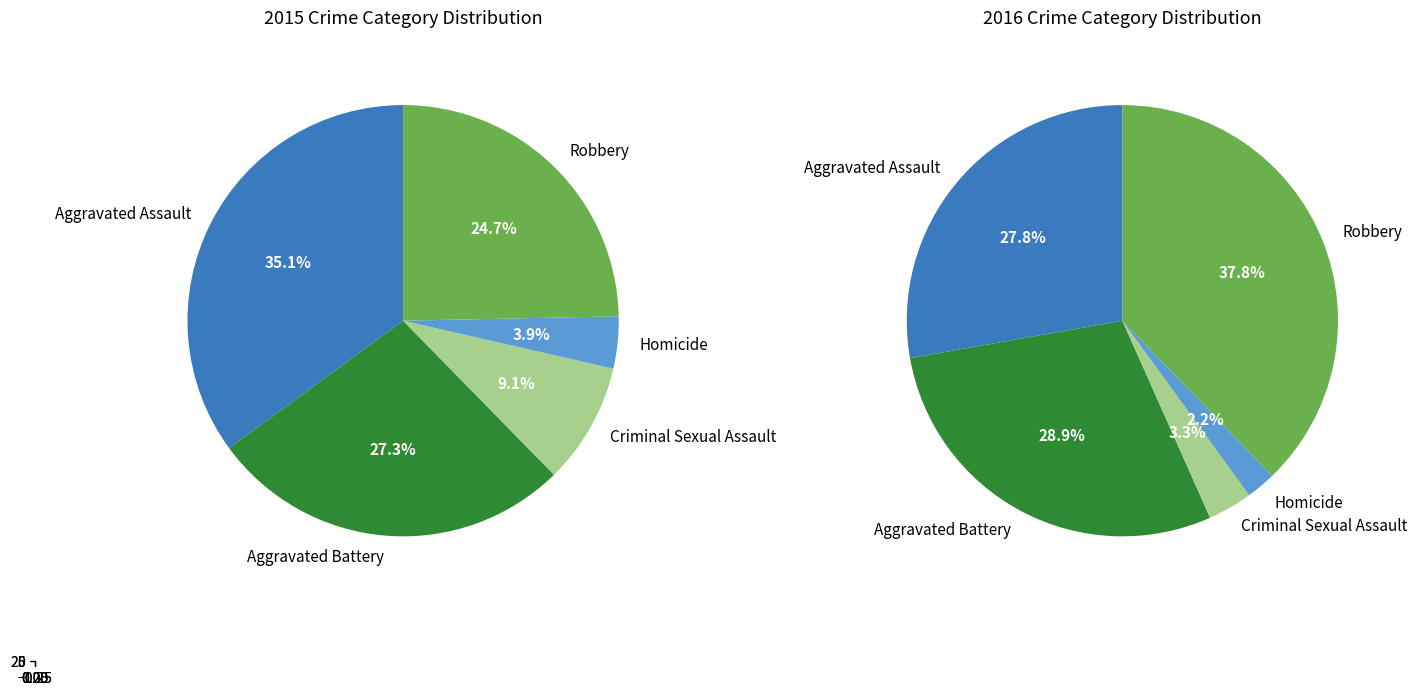

To the nearest percent, what is the difference between the Aggravated Assault and Aggravated Battery slice percentages?

8%